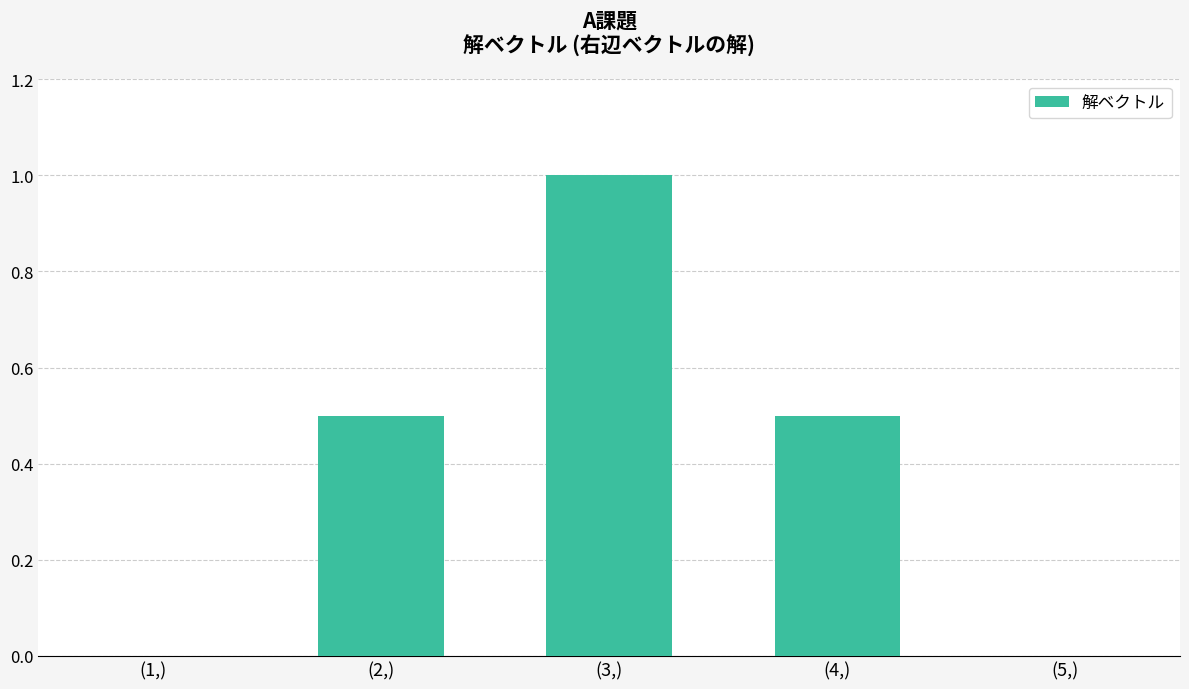

Reading left to right, transcribe all the data shown in this chart.

(1,)=0.0	(2,)=0.5	(3,)=1.0	(4,)=0.5	(5,)=0.0